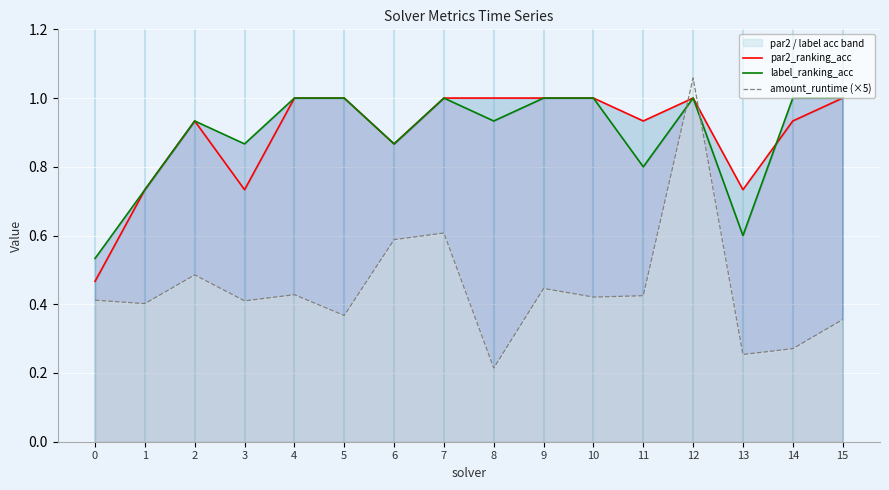

What is the sum of all amount_runtime (×5) values?

7.1